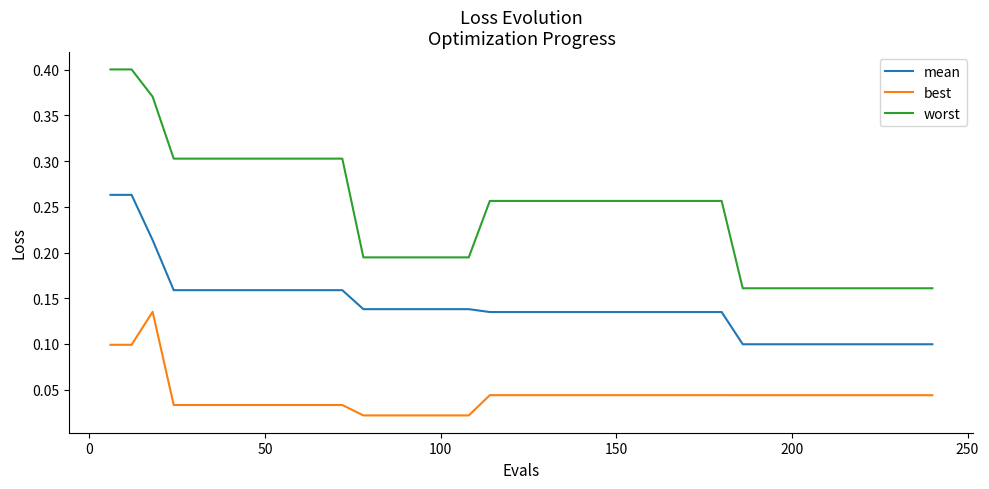

True or false: best and worst cross at least once.

False